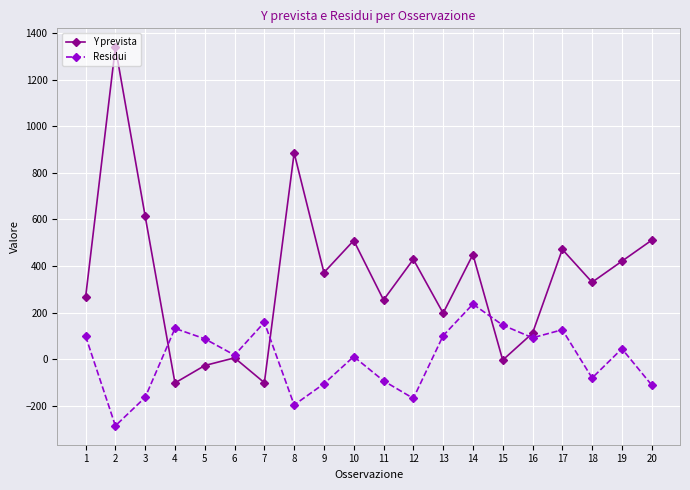

What is the smallest value displayed?

-285.3